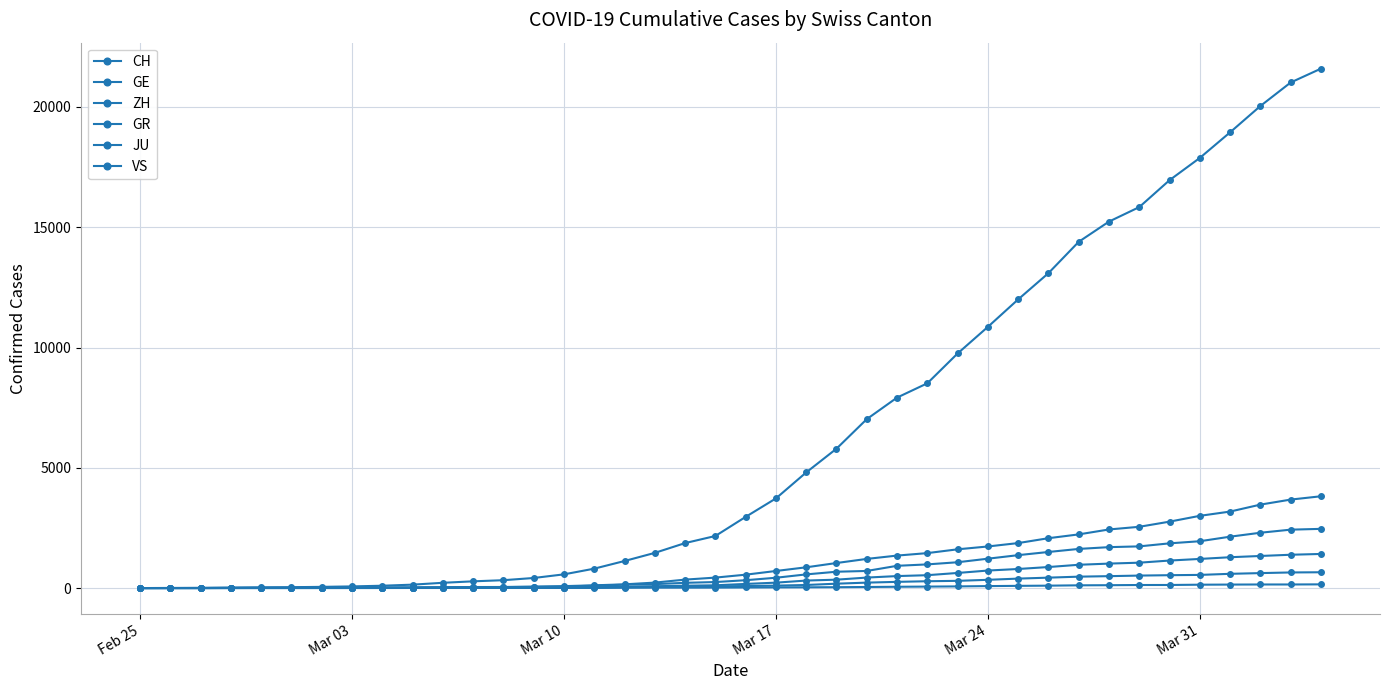

True or false: VS and ZH cross at least once.

False